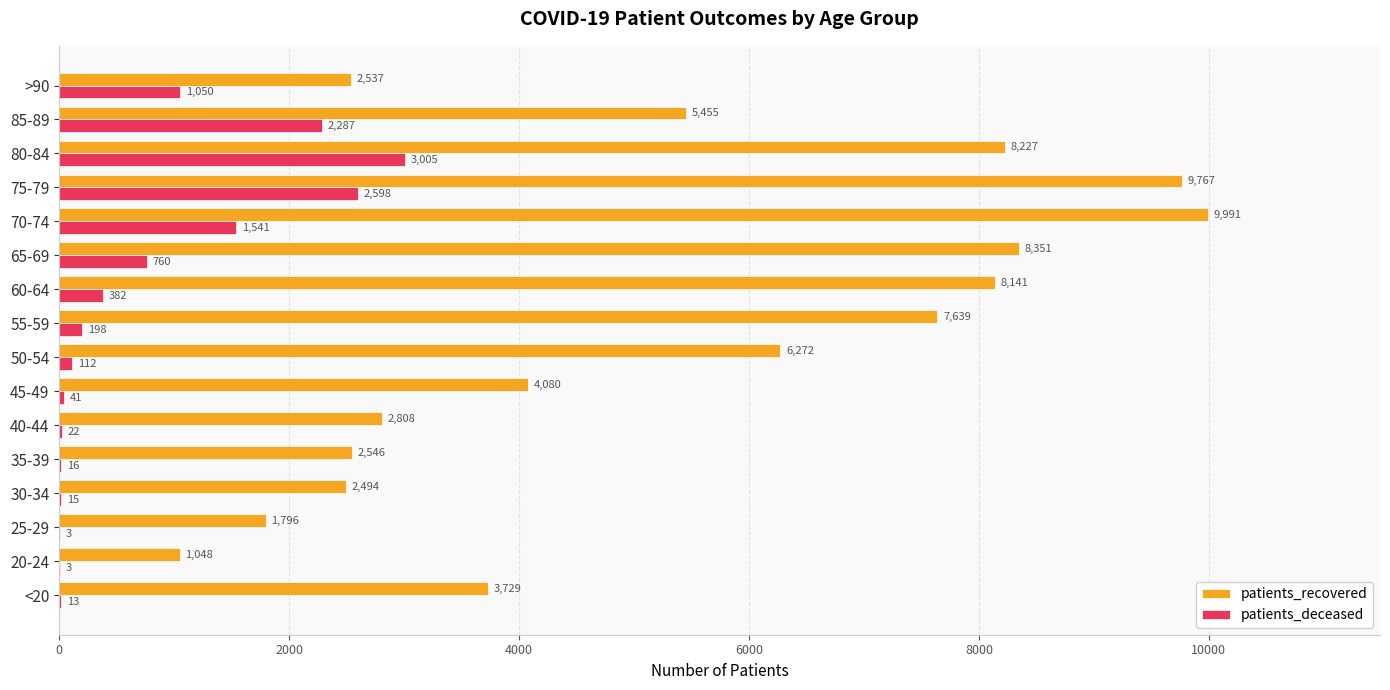

At which label is patients_recovered closest to 5519?

85-89